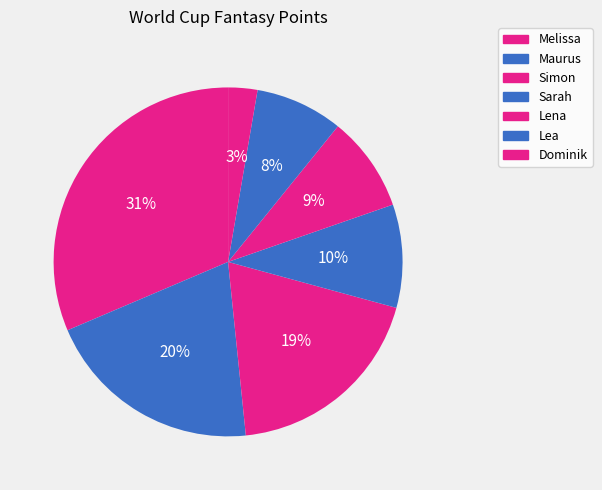

Count the number of slices in the pie.

7